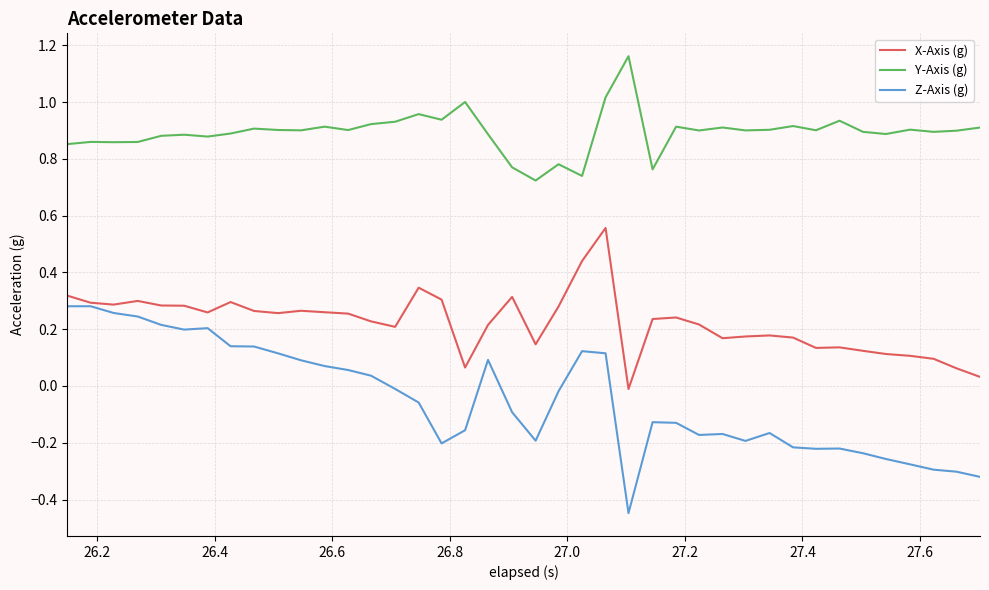

True or false: Z-Axis (g) and Y-Axis (g) intersect in this chart.

False